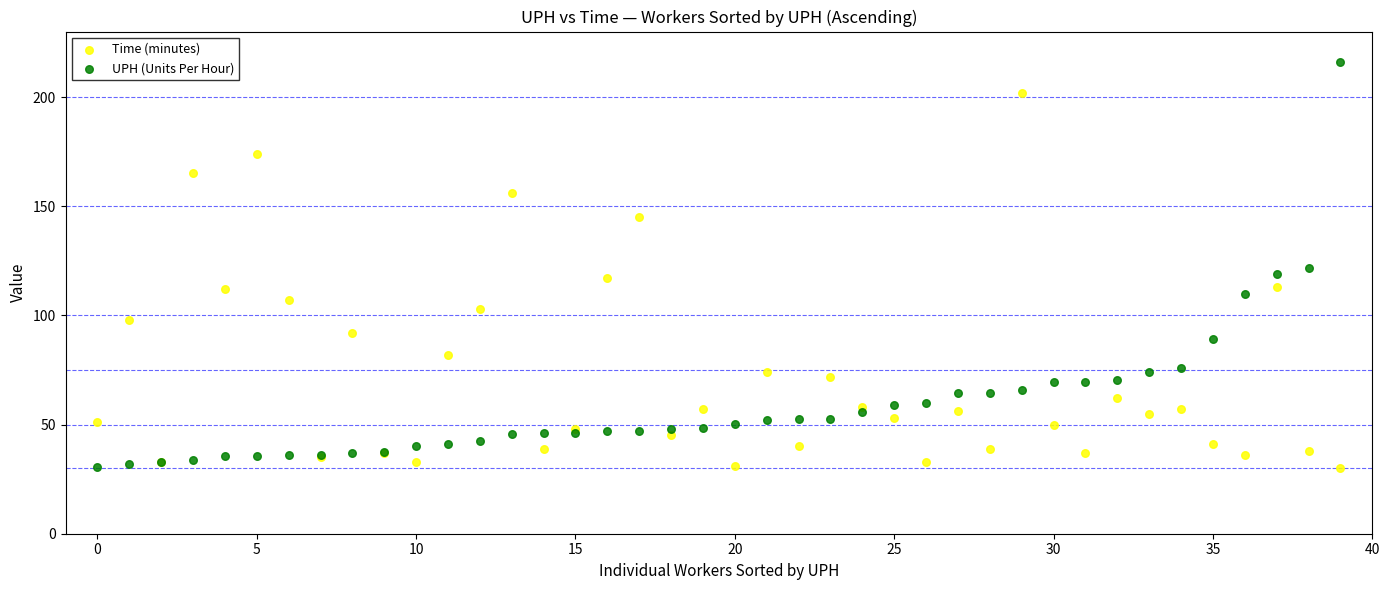

Which series has the widest spread of Y values?

UPH (Units Per Hour)